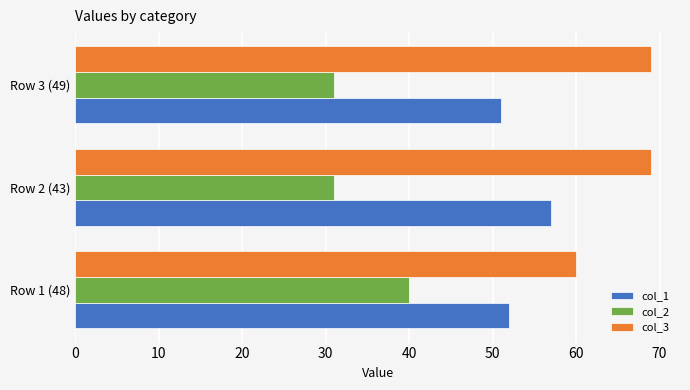

Which series has the largest total across all categories?

col_3